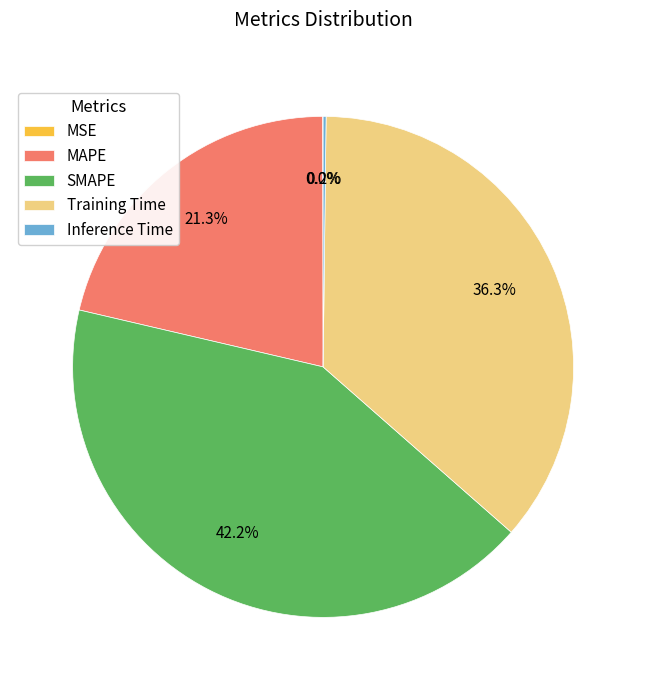

To the nearest percent, what is the difference between the largest and smallest slice percentages?

42%